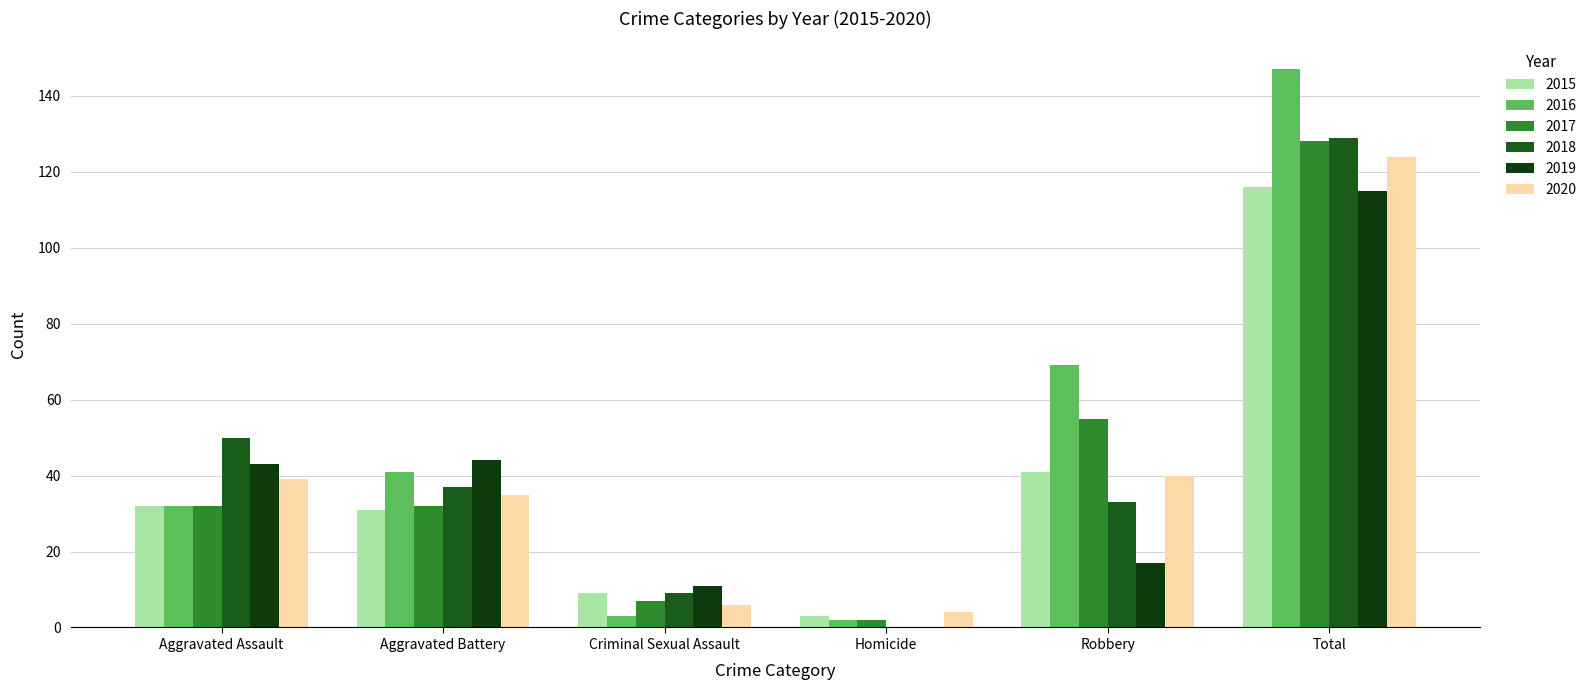

The 2016 series shows 85 at Total. True or false?

False